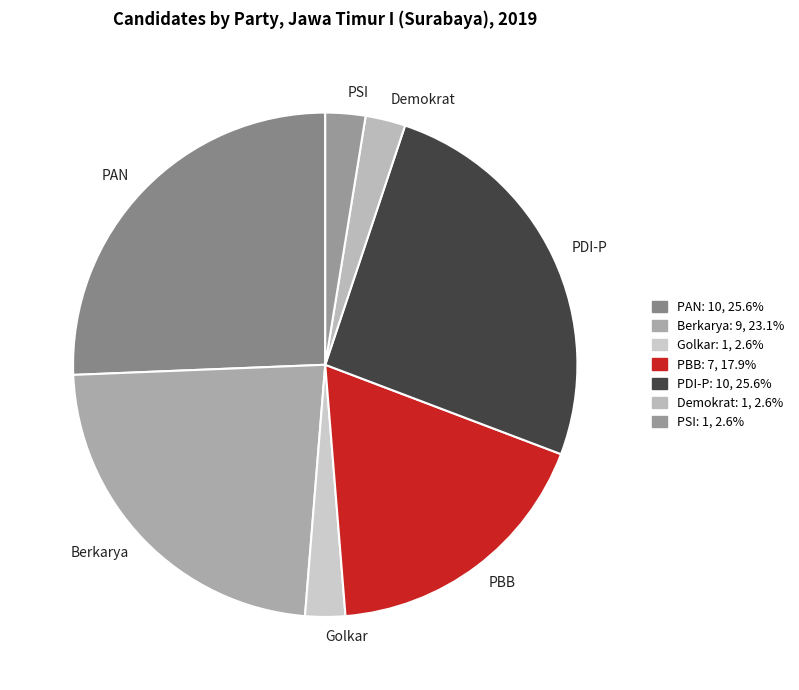

Is the sum of PDI-P and Berkarya greater than half?

No